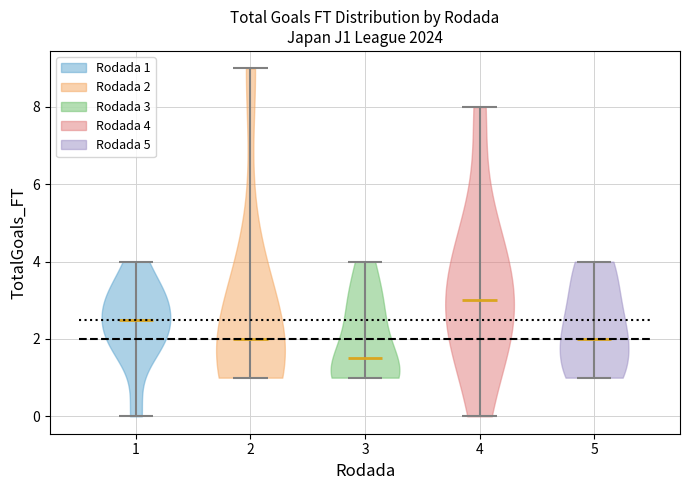

Reading left to right, read every violin against the y-axis: where its median line is, and the lowest and highest points it reaches. The values are not printed on the chart, so give them approximately, as read against the axis.

1: median line 2.6, lowest point 0.0, highest point 4.0
2: median line 2.0, lowest point 1.0, highest point 9.0
3: median line 1.6, lowest point 1.0, highest point 4.0
4: median line 3.0, lowest point 0.0, highest point 8.0
5: median line 2.0, lowest point 1.0, highest point 4.0